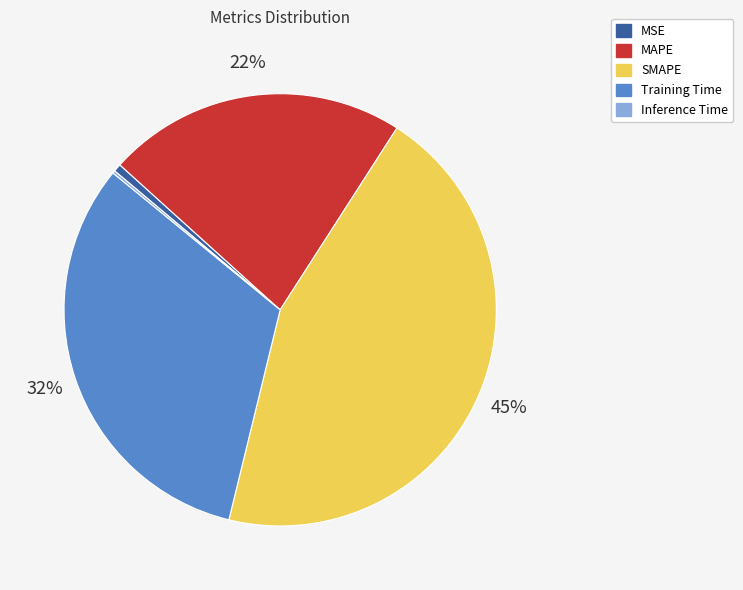

Does any single category account for the majority?

No